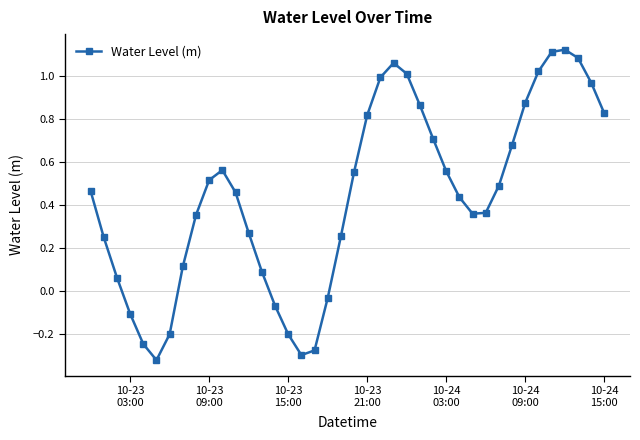

How many interior local peaks (higher than both neighbors) does the data have?

3